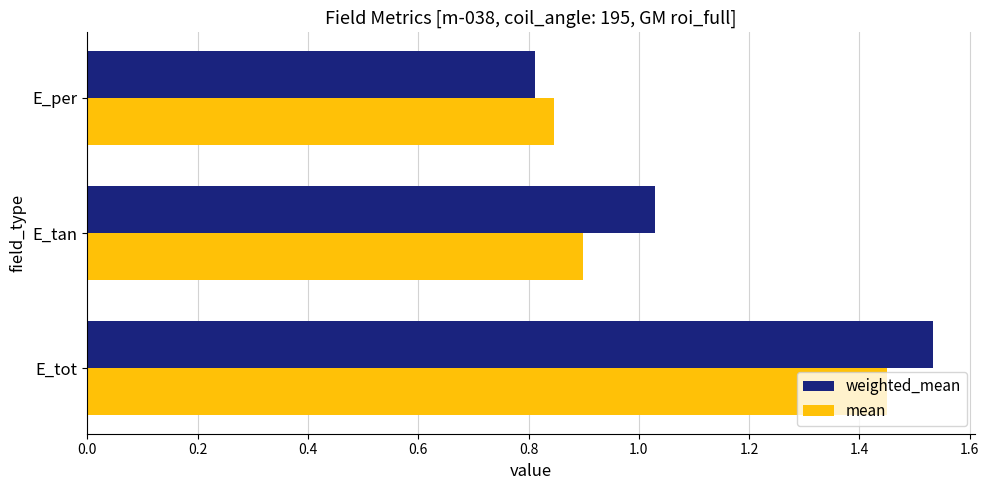

Is it true that mean equals 0.8 at E_per?

True